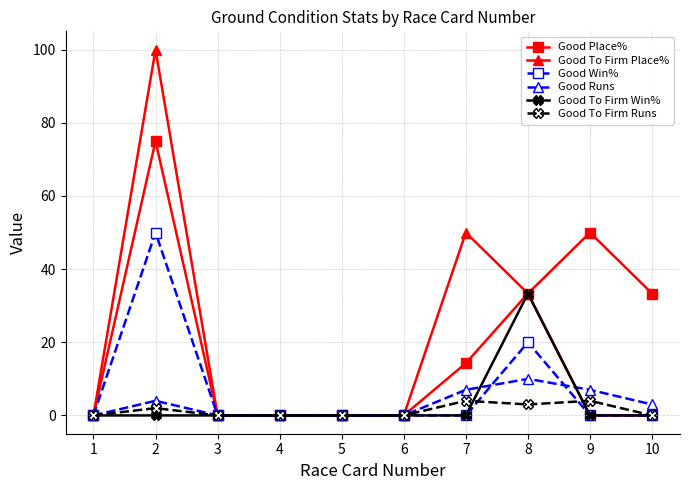

What is the difference between the Good To Firm Runs values at 8 and 4?

3.0